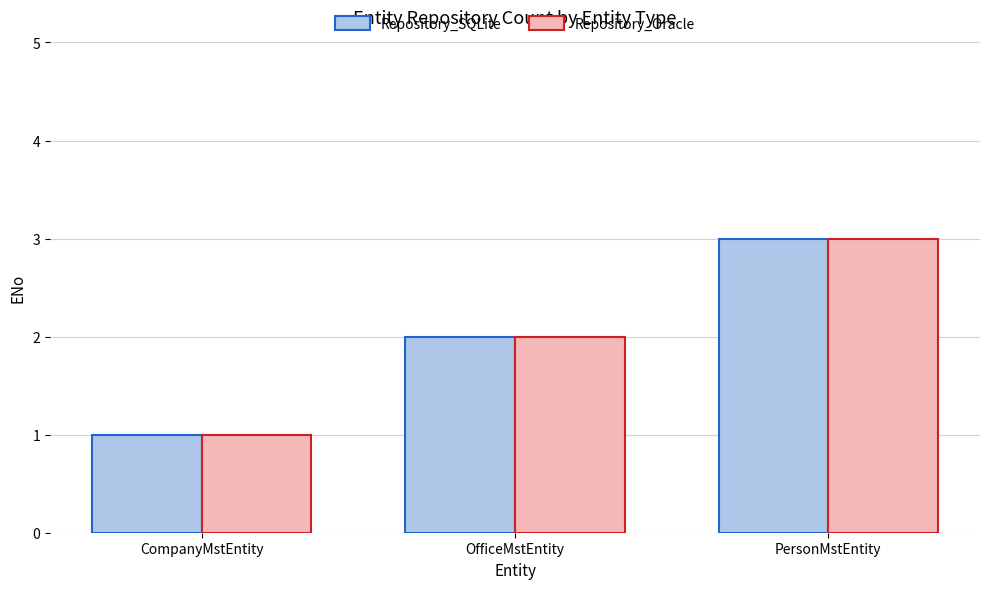

At which category is the sum across all series the highest?

PersonMstEntity